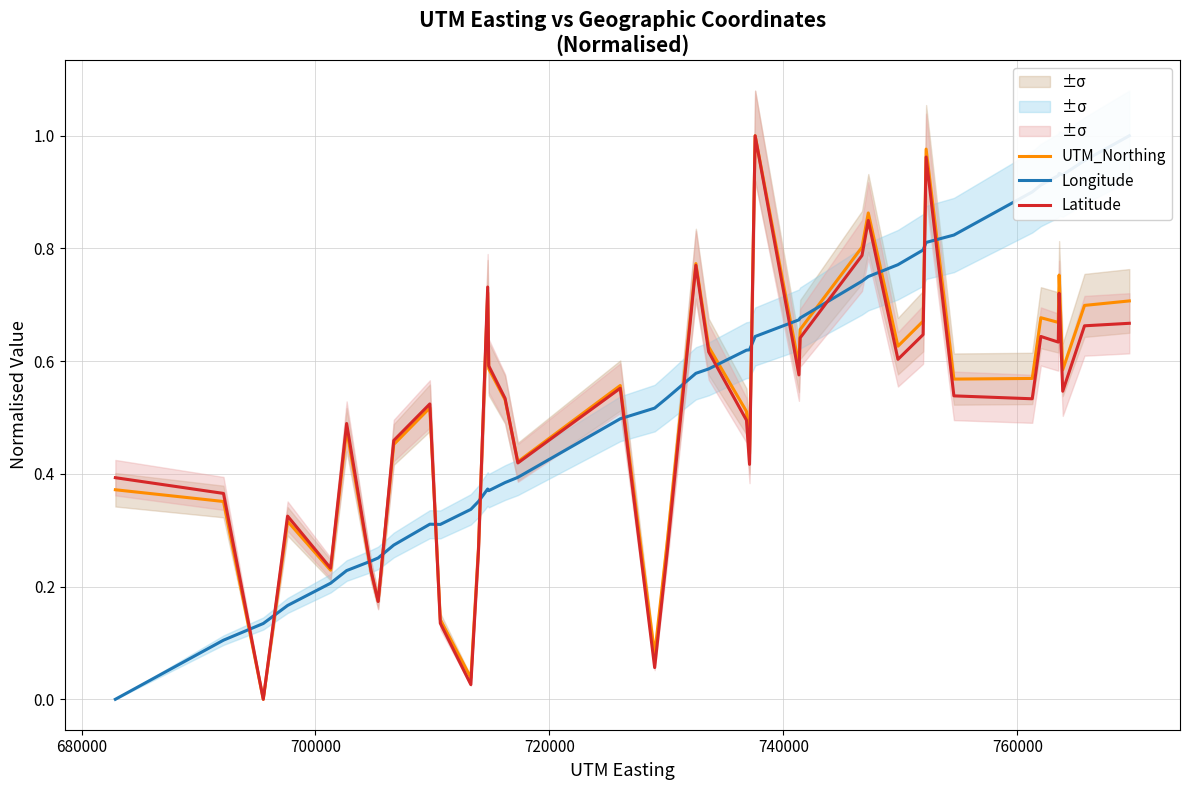

What is the sum of all Latitude values?

20.1